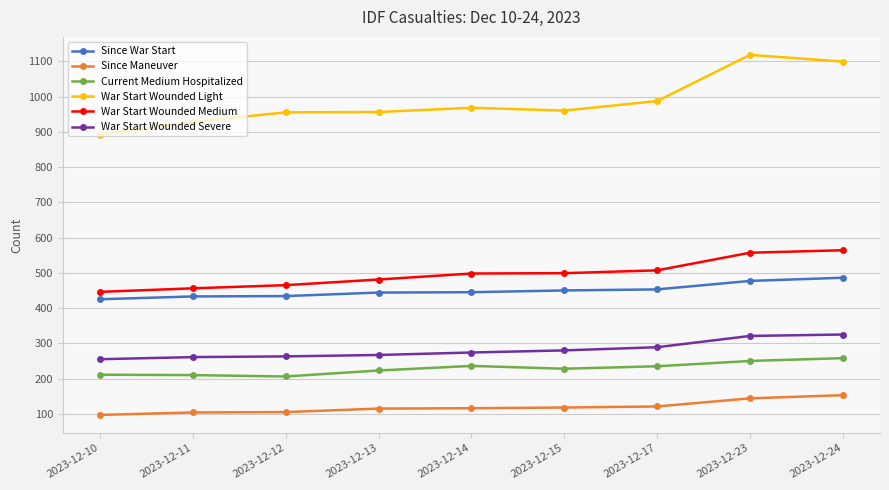

What is the difference between the highest and lowest values at 2023-12-14?

852